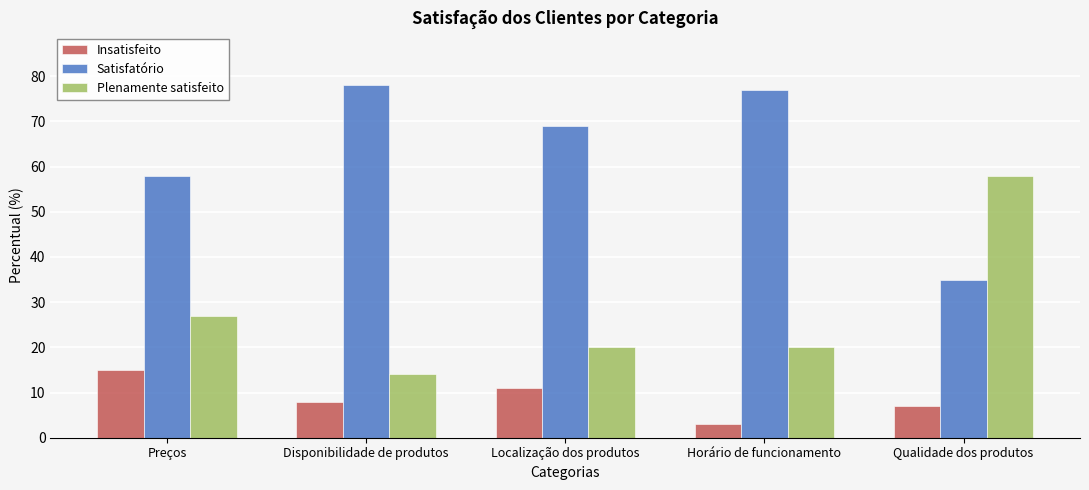

Is the value of Plenamente satisfeito at Qualidade dos produtos greater than the value of Insatisfeito at Preços?

Yes